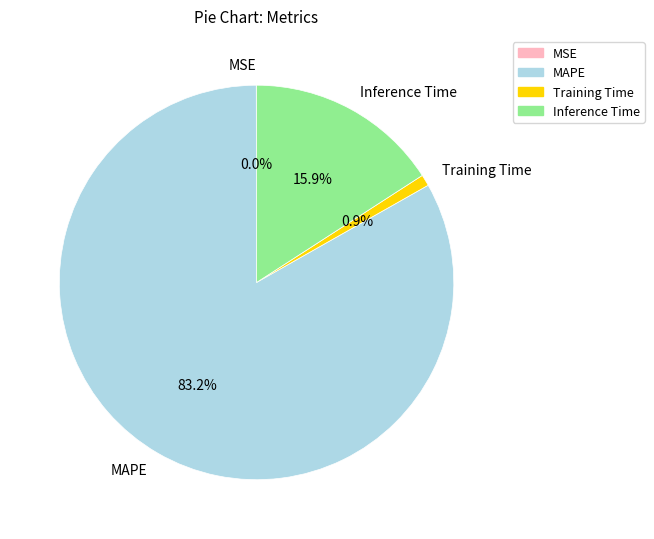

True or false: Training Time accounts for 11% of the total.

False